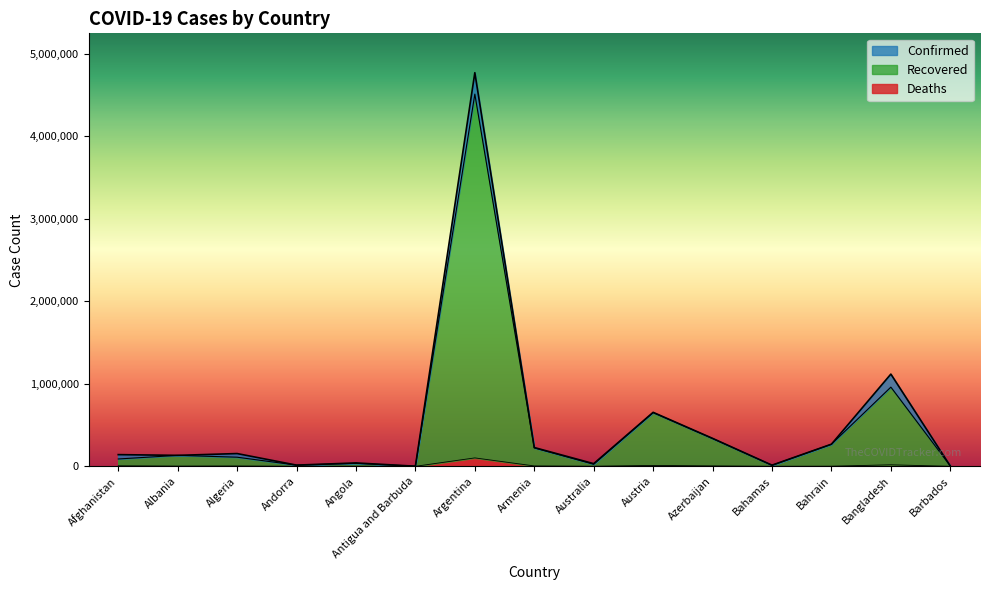

Is it true that Recovered boundary equals 336344 at Azerbaijan?

True